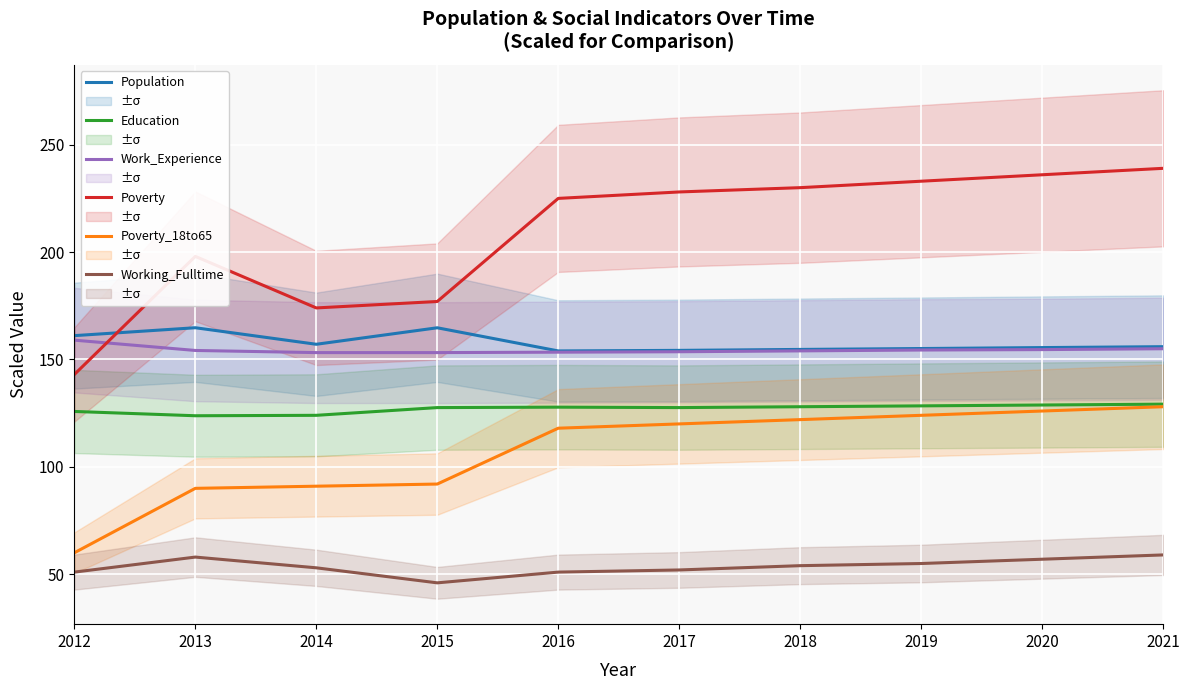

Which series has the widest spread of values?

Poverty